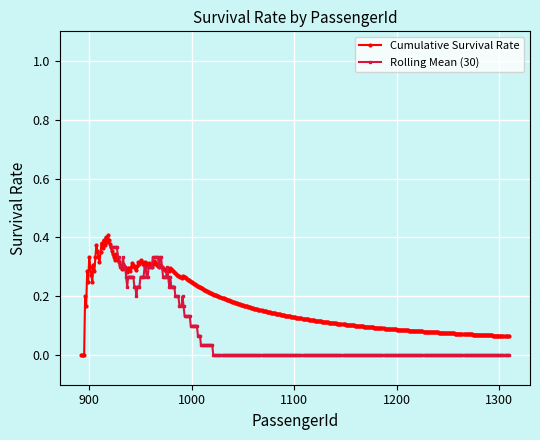

True or false: Cumulative Survival Rate has more than 0 points higher than both neighbors.

True